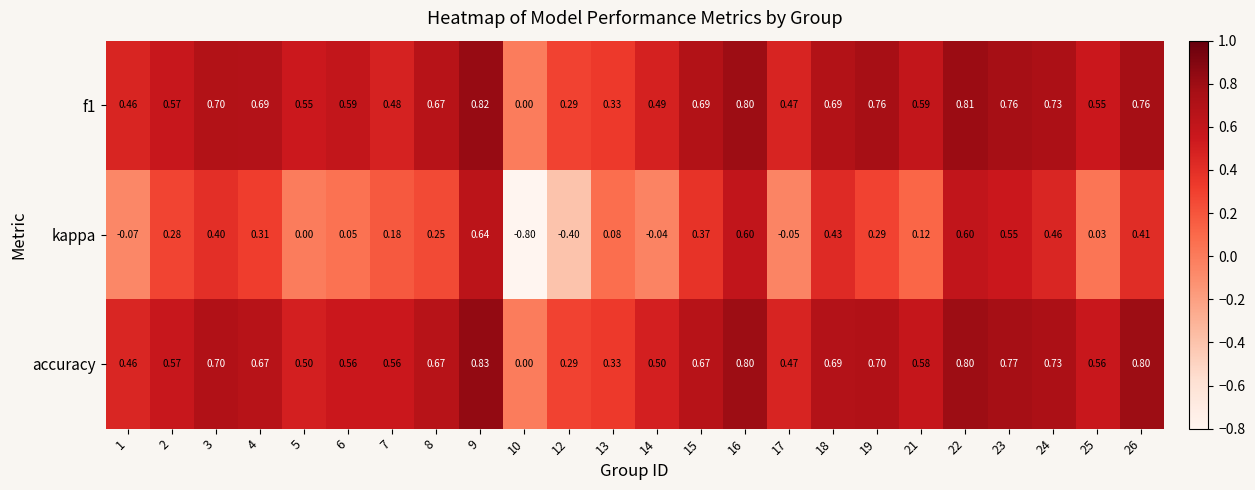

Which series changed the most between 10 and 16?

kappa